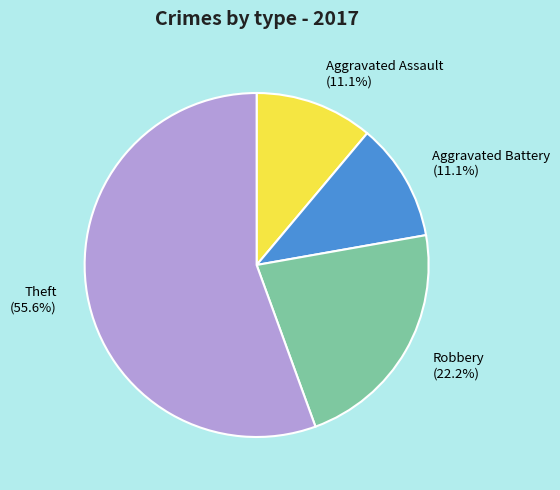

Count the number of slices in the pie.

4